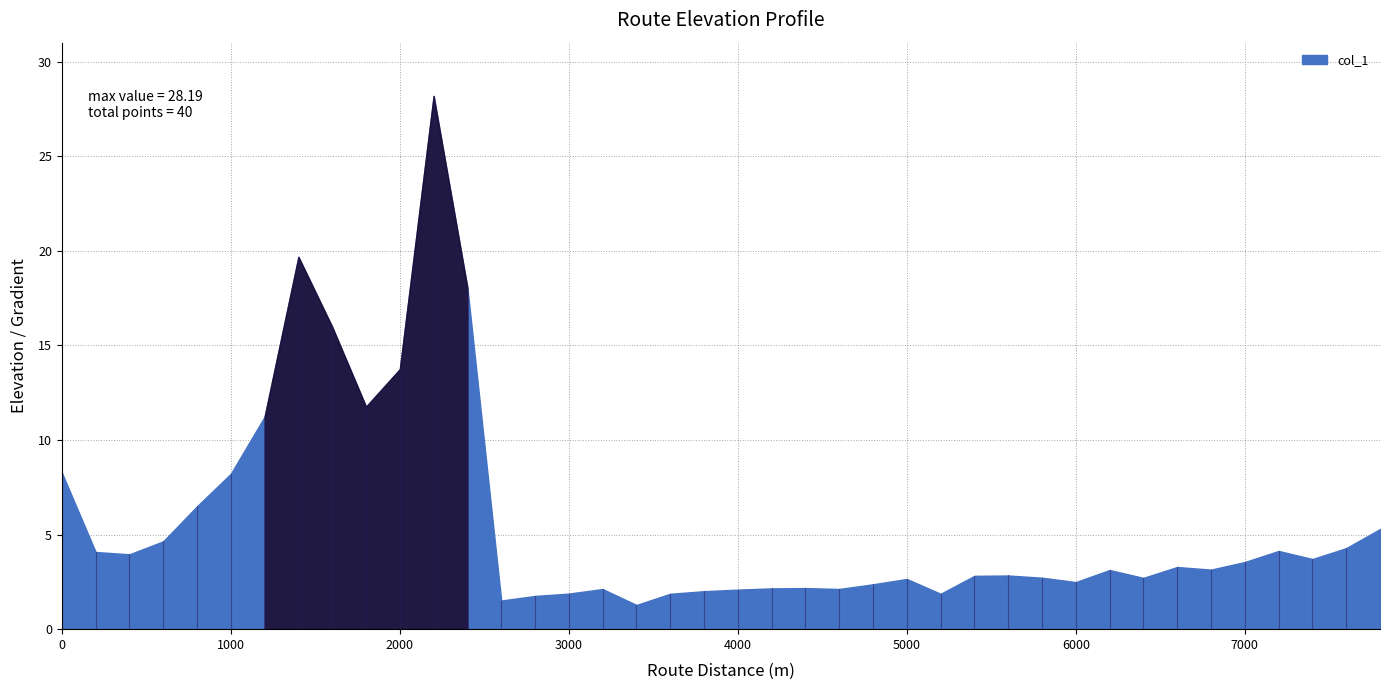

At which category does the data reach its first local valley?

400